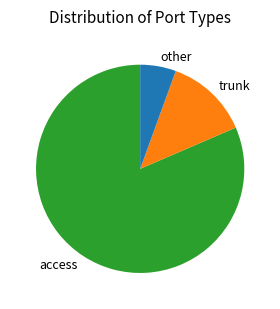

What is the majority slice?

access